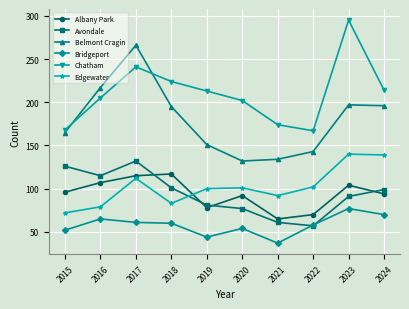

The Bridgeport series shows 37 at 2021. True or false?

True